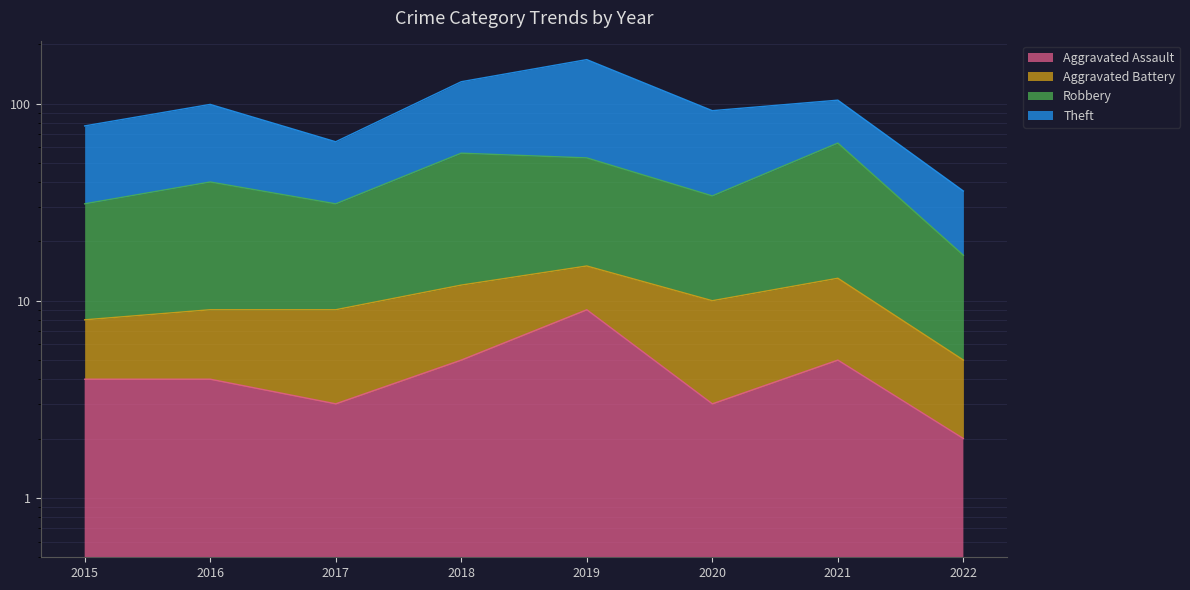

How many Aggravated Assault values are between 3 and 5?

6